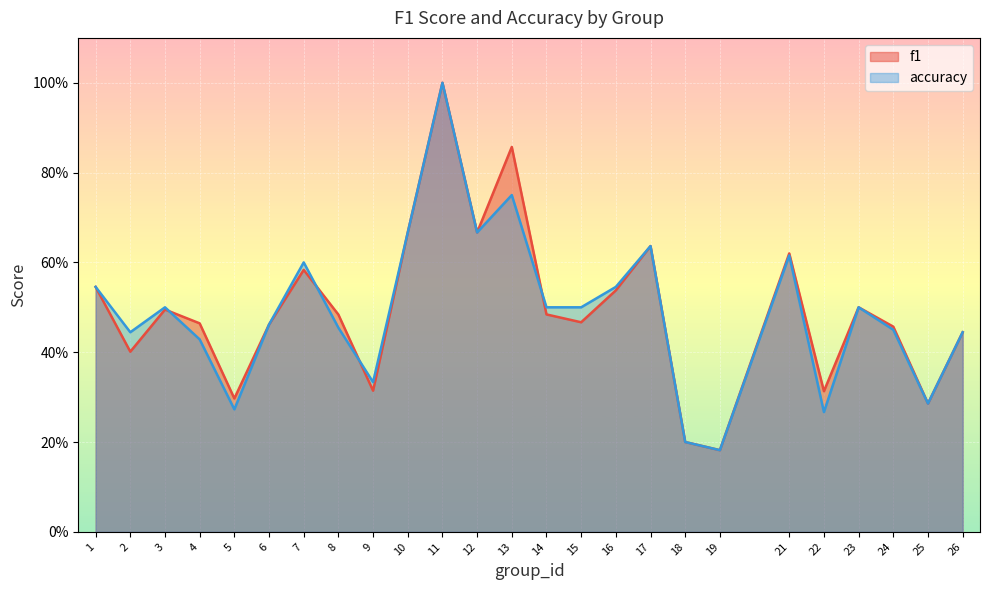

List the labels in order of f1 value, smallest first.

19, 18, 25, 5, 22, 9, 2, 26, 24, 6, 4, 15, 8, 14, 3, 23, 16, 1, 7, 21, 17, 10, 12, 13, 11